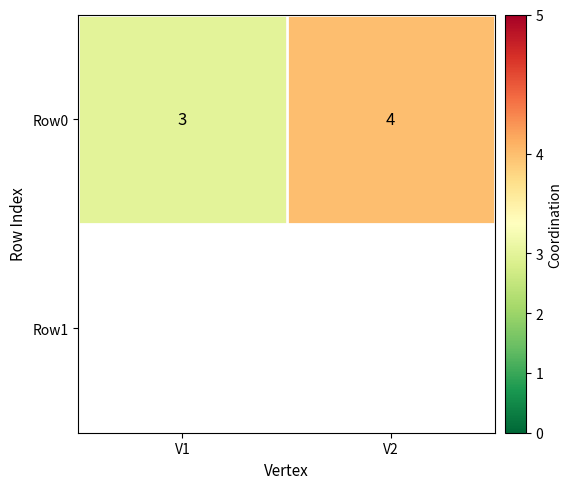

What value does the data have at V1?

3